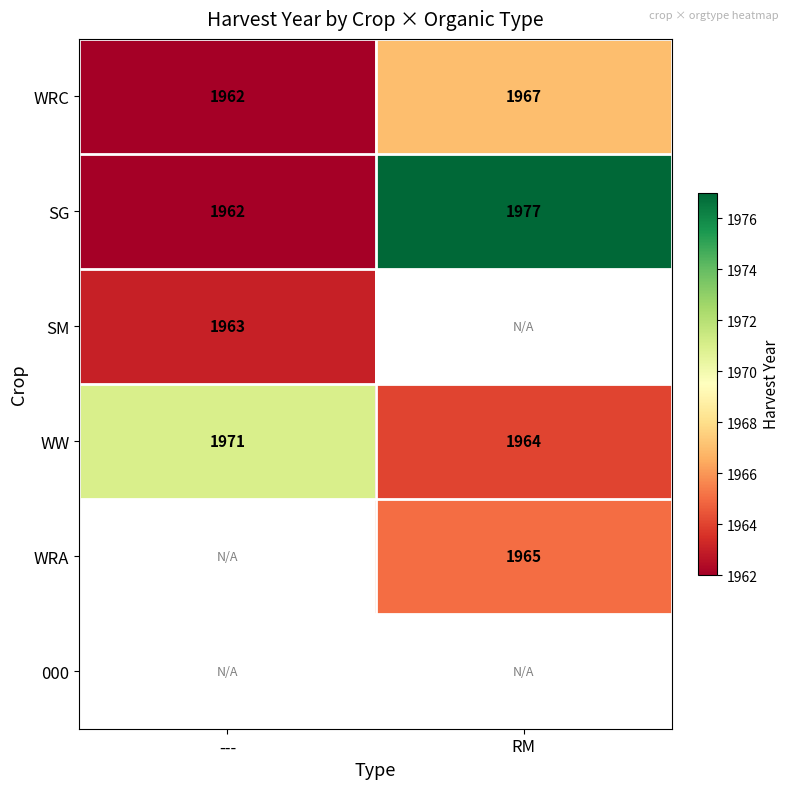

What is the spread (max minus min) of values at ---?

9.0